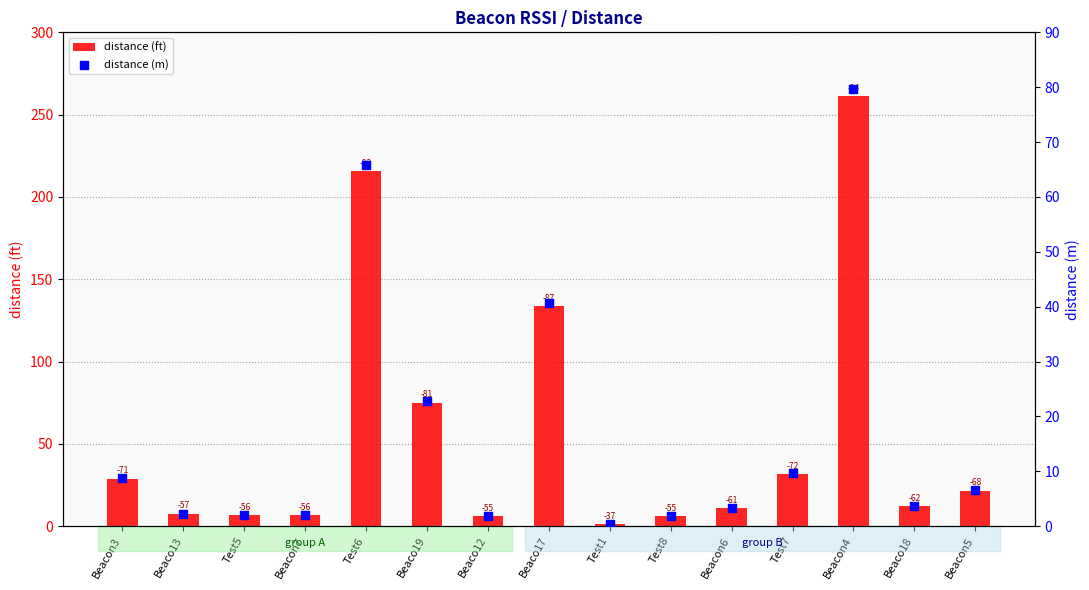

Which series reaches the maximum Y coordinate?

distance (ft)